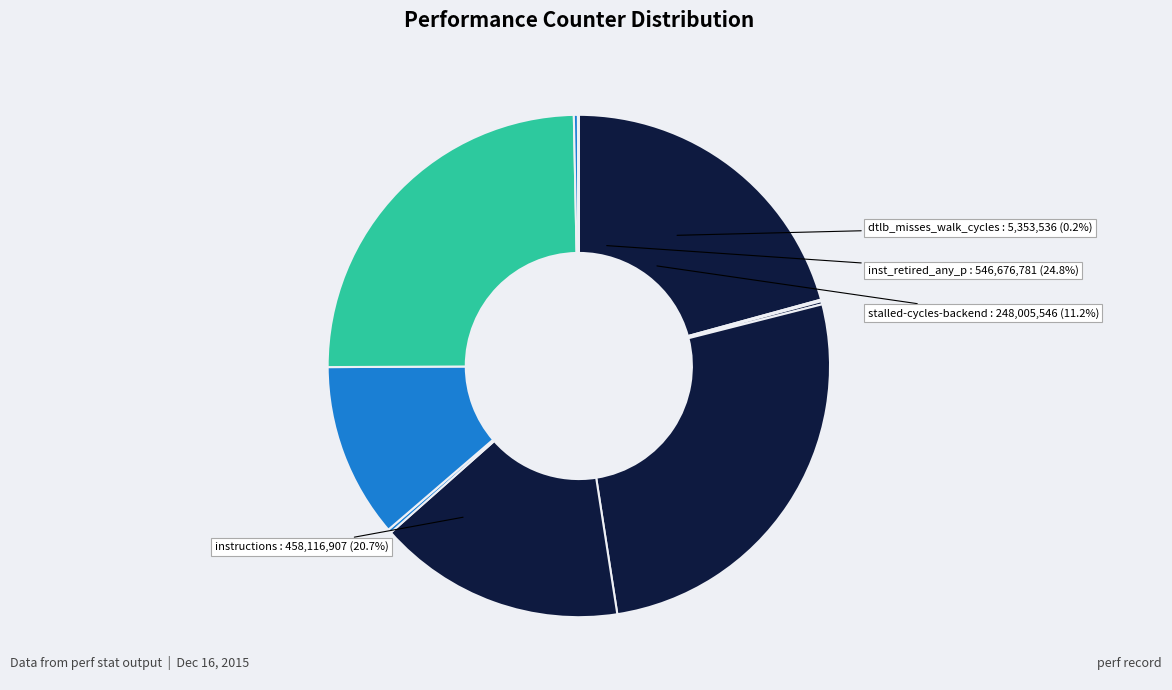

Combined, do stalled-cycles-frontend and cycles account for over 50%?

No